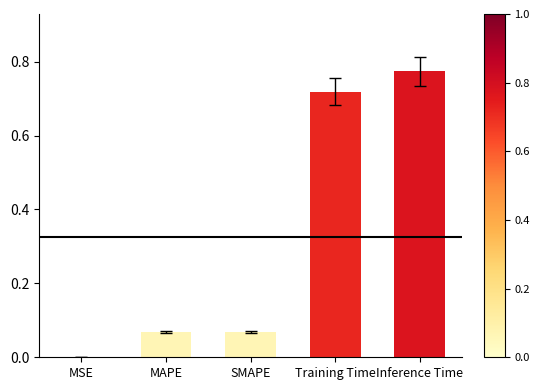

The chart shows a value of 0.0 at SMAPE. True or false?

False